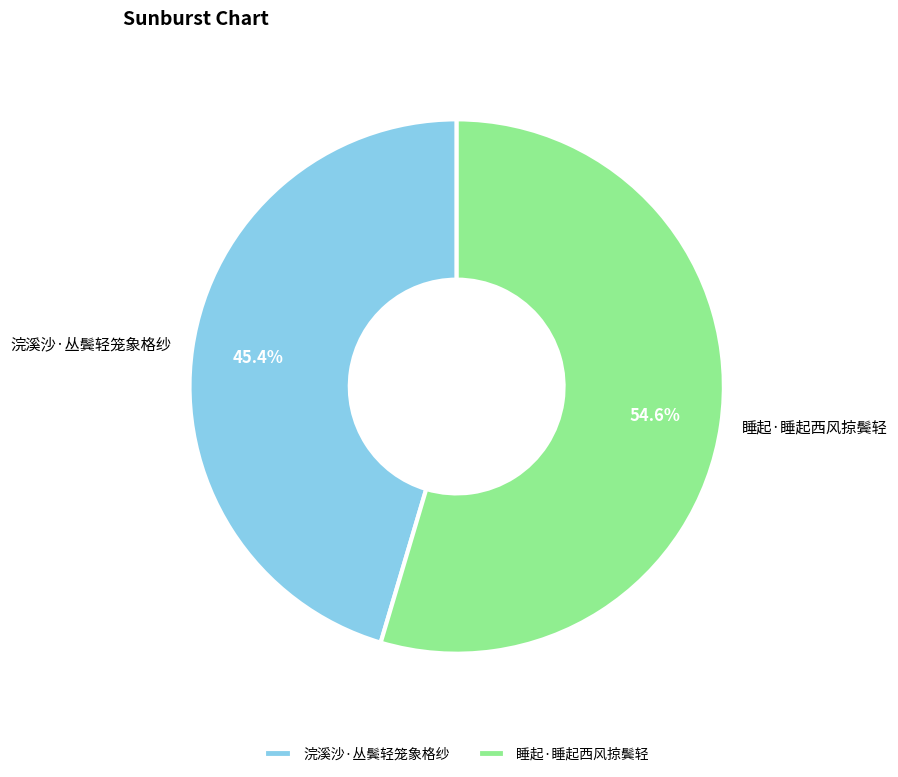

To the nearest percent, what percentage of the pie is 睡起·睡起西风掠鬓轻?

55%